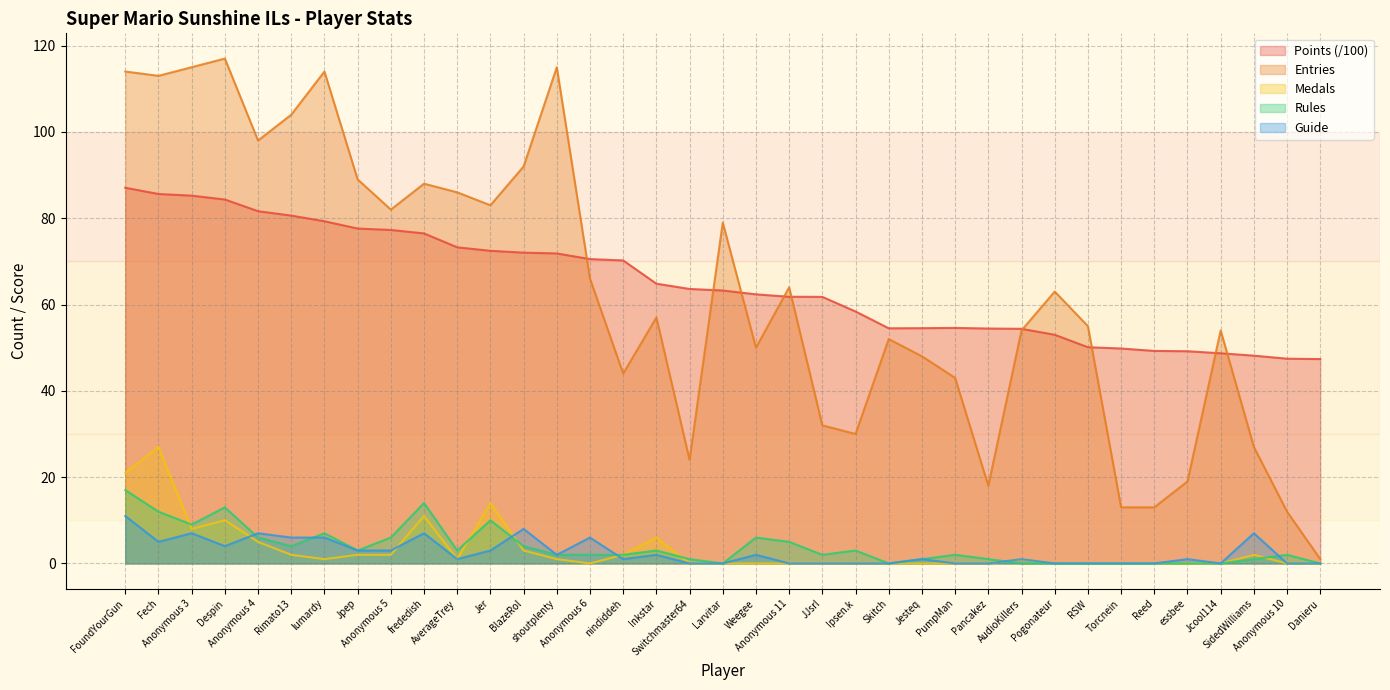

What is the label of the 23rd point from the right?

Anonymous 6